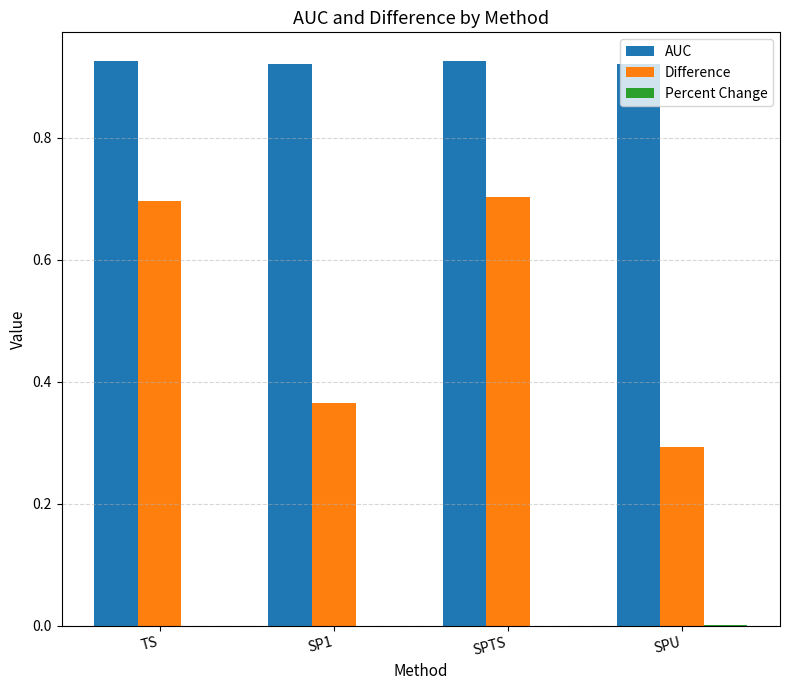

Which series has the largest total across all categories?

AUC